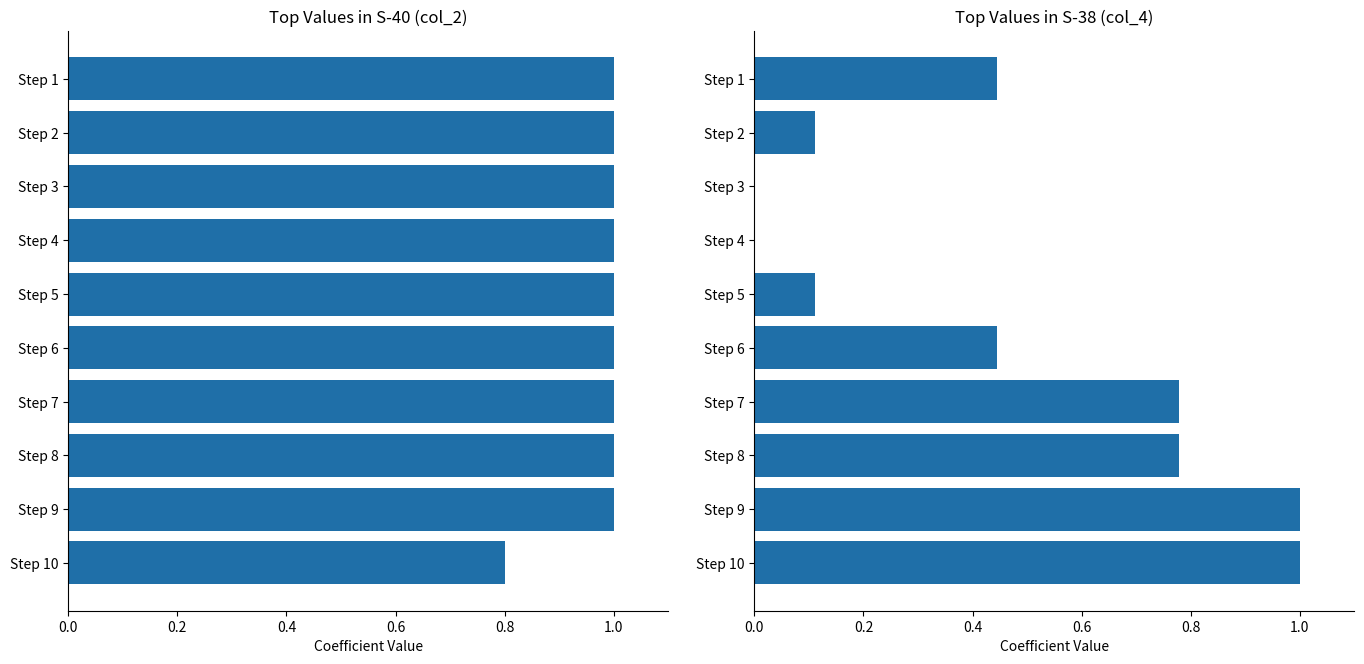

What is the sum of all S-38 values?

4.7